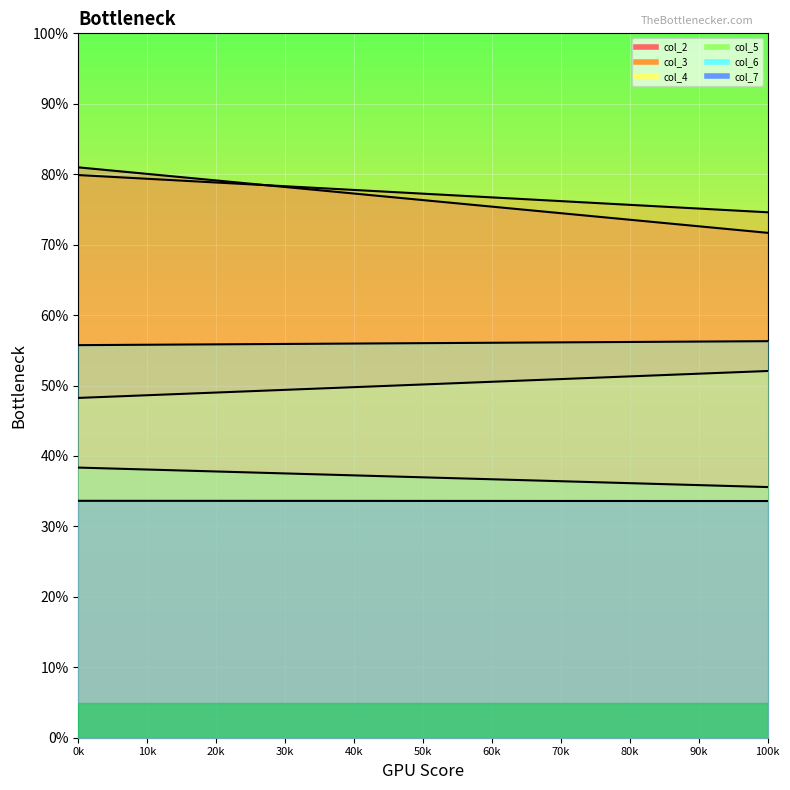

Which series has the largest total across all categories?

col_3_line